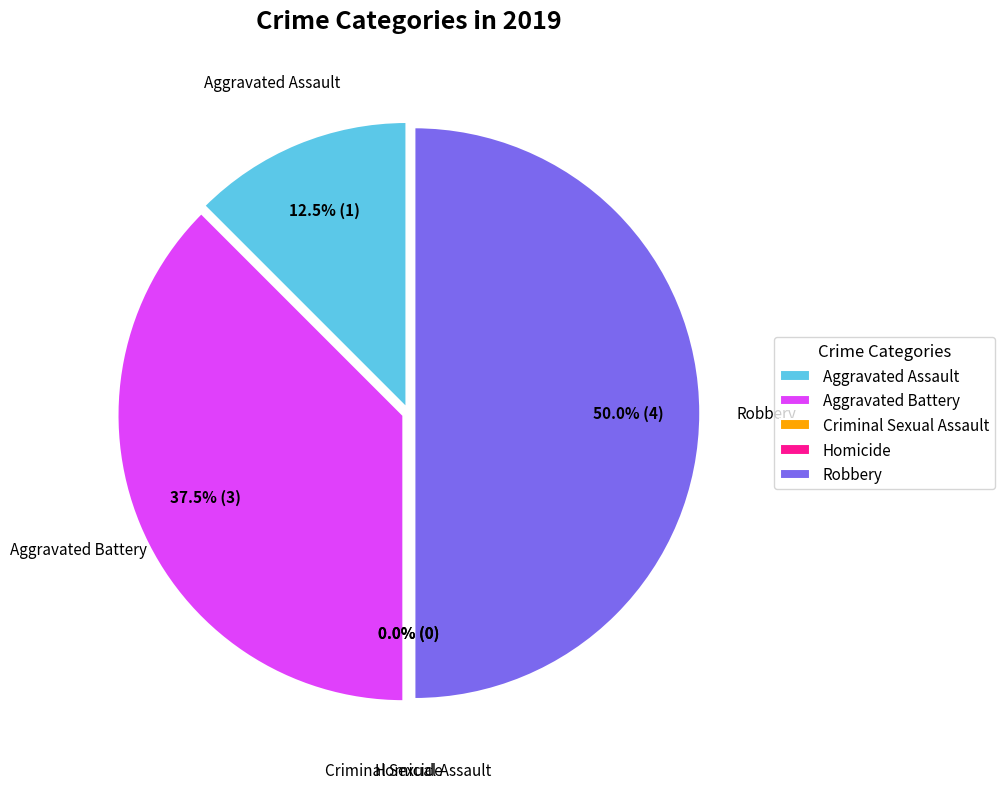

How many segments does this pie chart have?

5